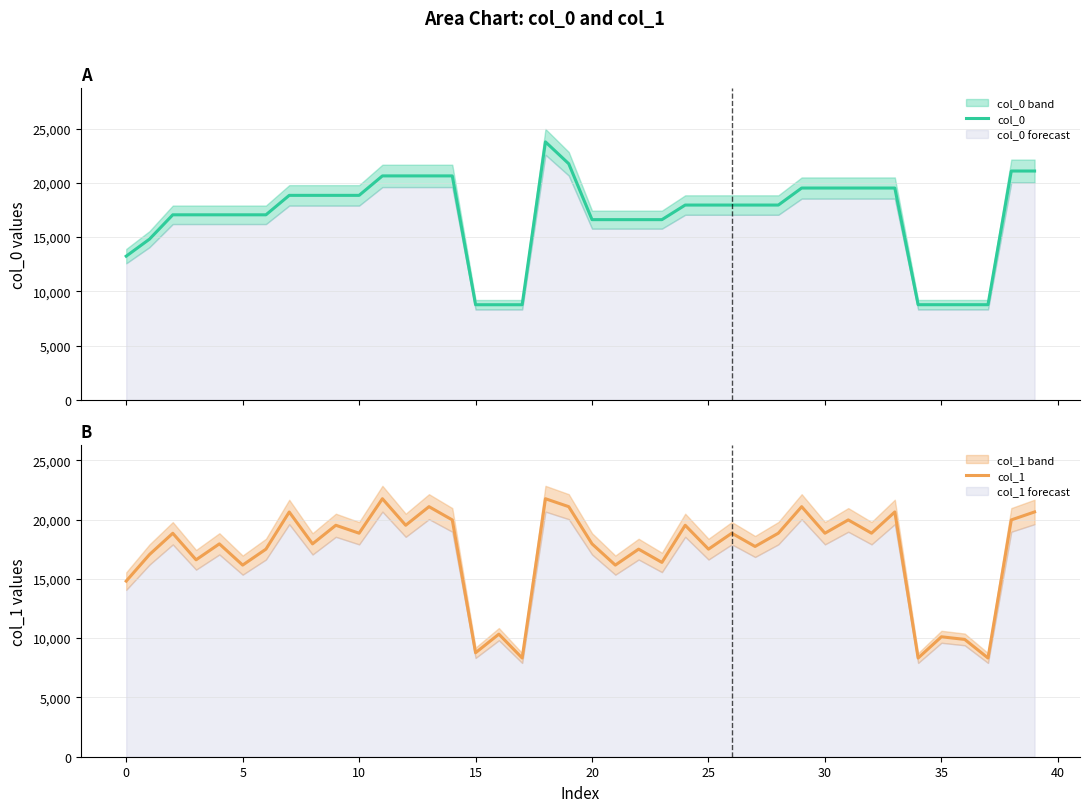

True or false: col_1 and col_0 intersect in this chart.

True